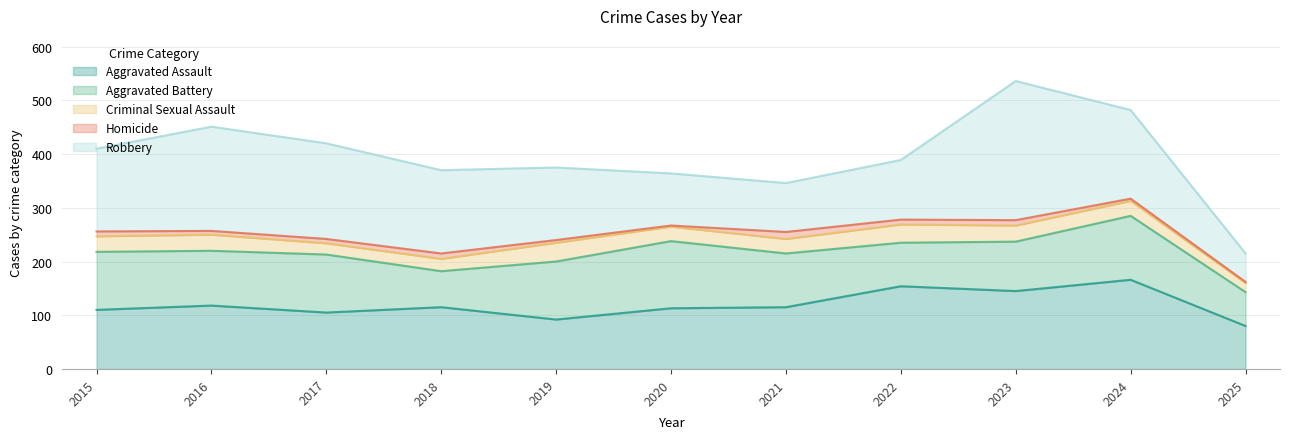

True or false: Aggravated Assault and Homicide cross at least once.

False